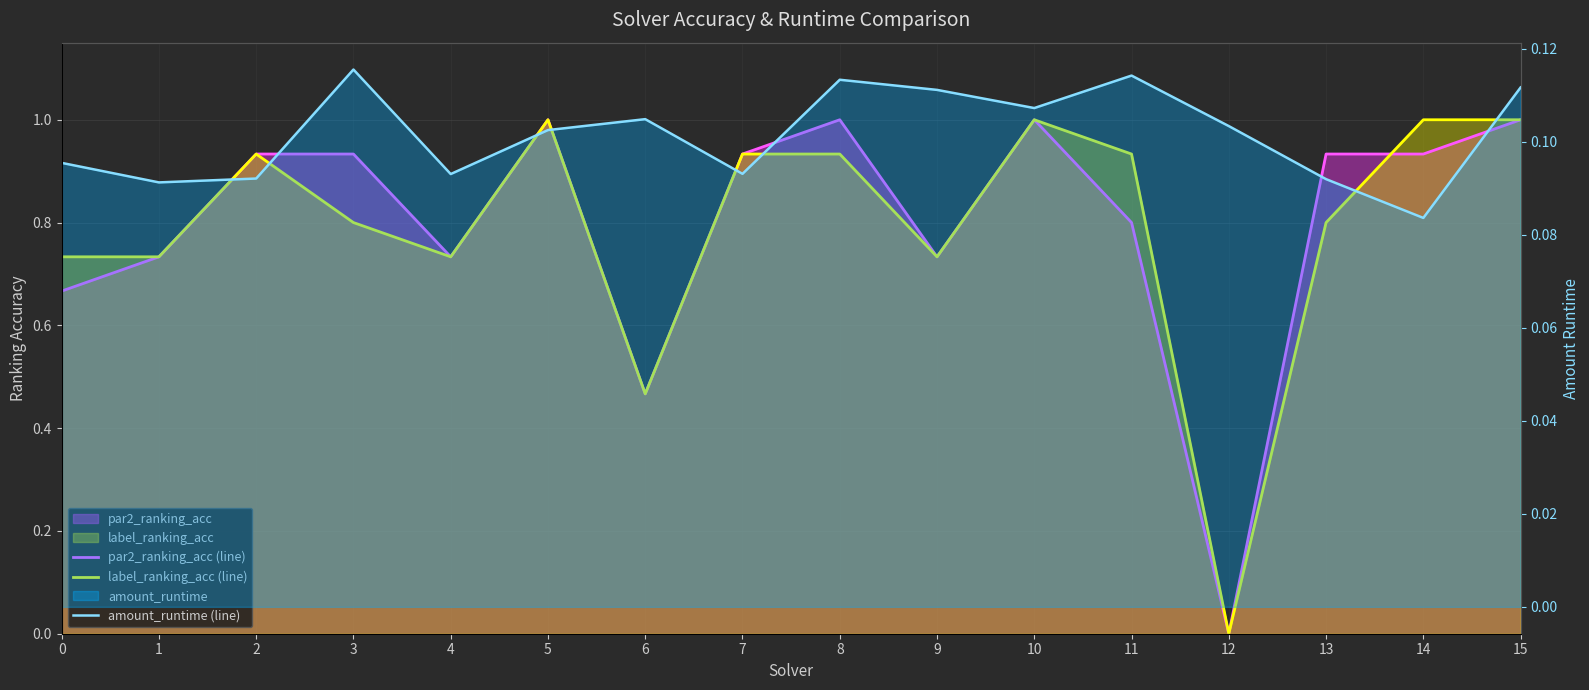

What is the maximum value shown in the chart?

1.0